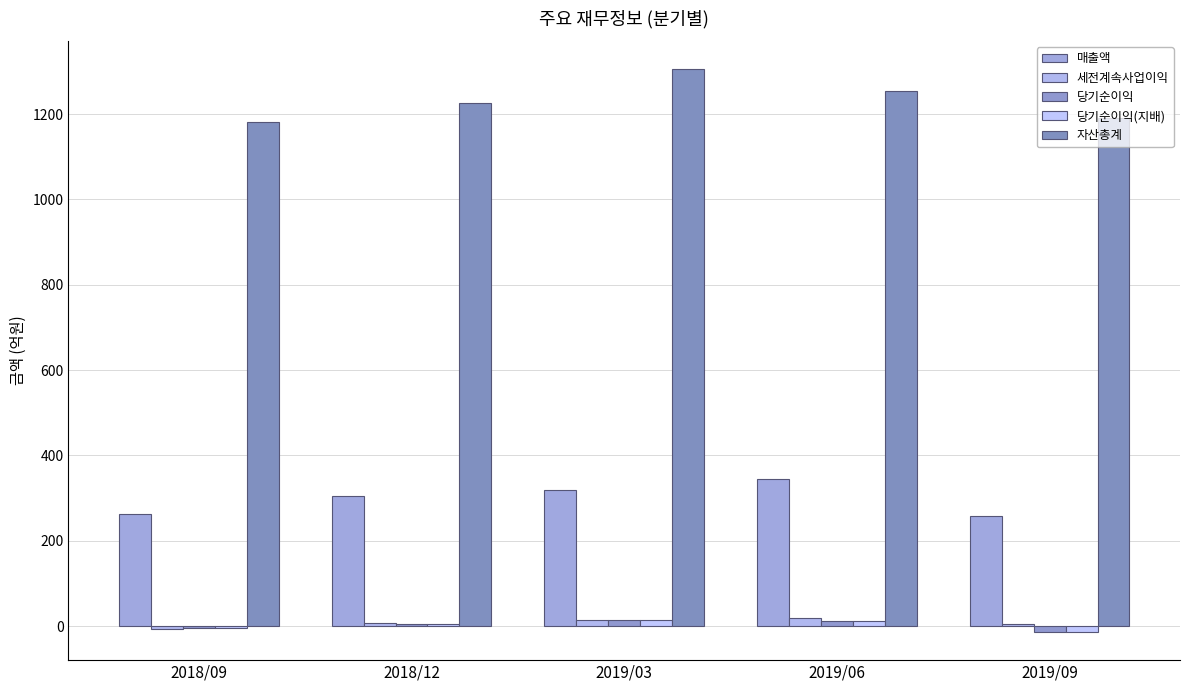

What is the highest value of the 세전계속사업이익 series?

18